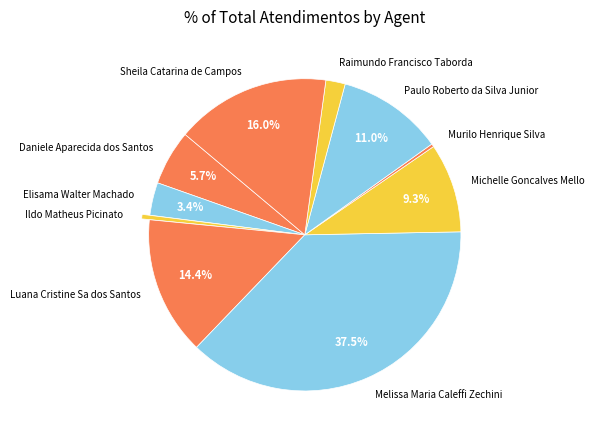

Is the sum of Ildo Matheus Picinato and Elisama Walter Machado greater than half?

No